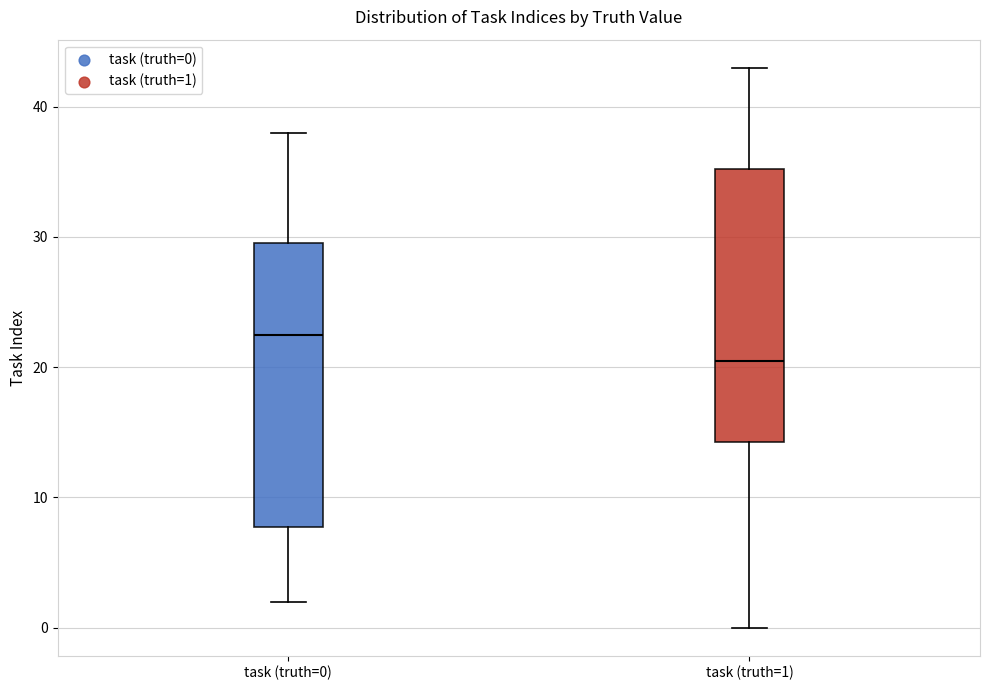

Which box's median line is the lowest?

task (truth=1)